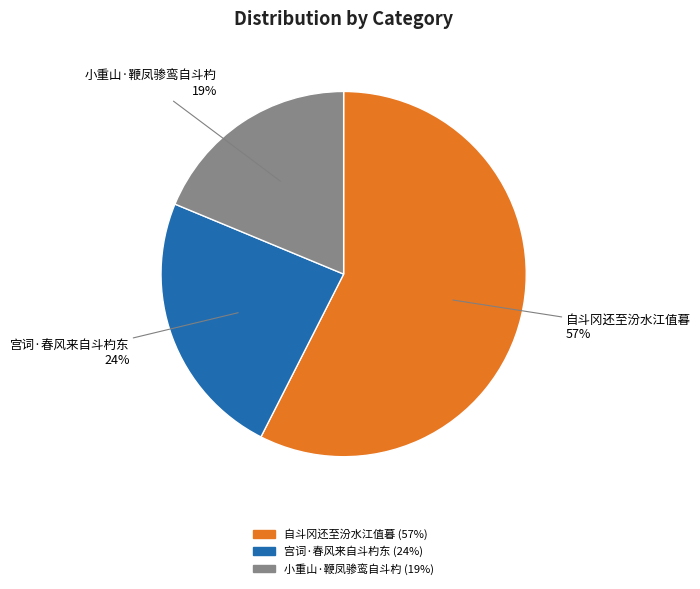

To the nearest percent, what is the average slice percentage?

33%